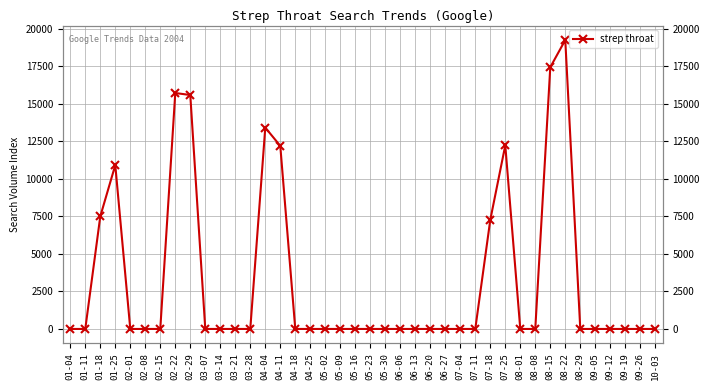

Which has a higher value, 04-25 or 06-13?

04-25